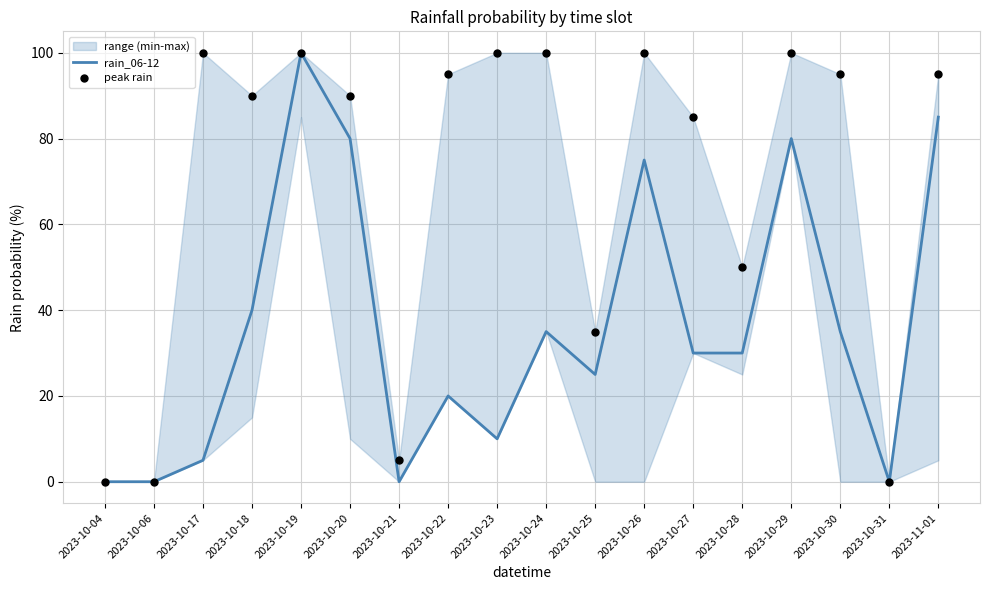

What is the total value across all series at 2023-10-20?

170